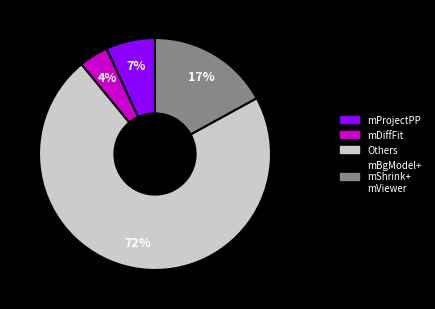

What percentage is the mProjectPP slice, to the nearest percent?

7%